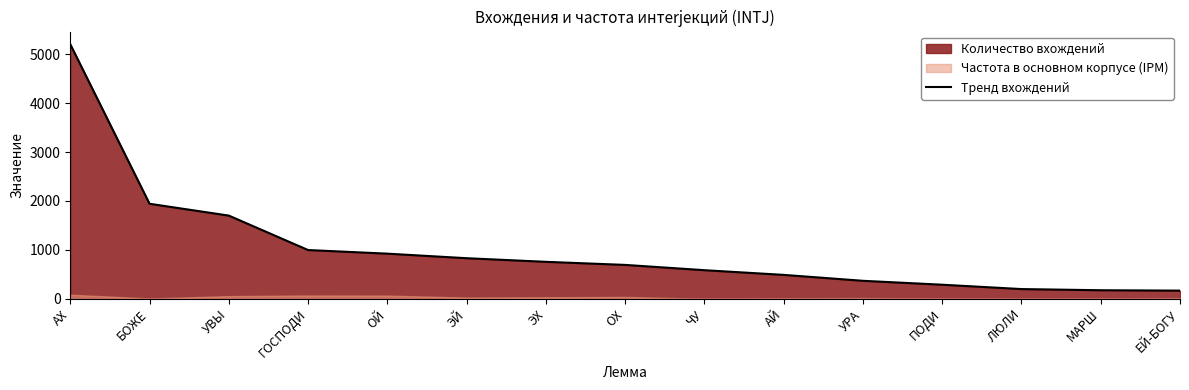

Which has a higher value, ПОДИ or УРА?

УРА